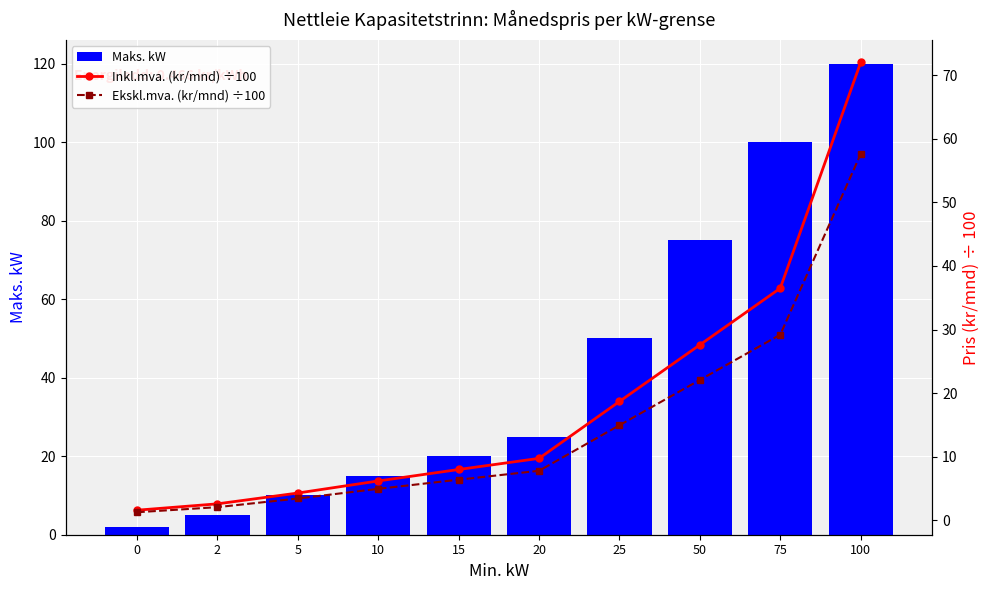

How many categories are shown in the chart?

10